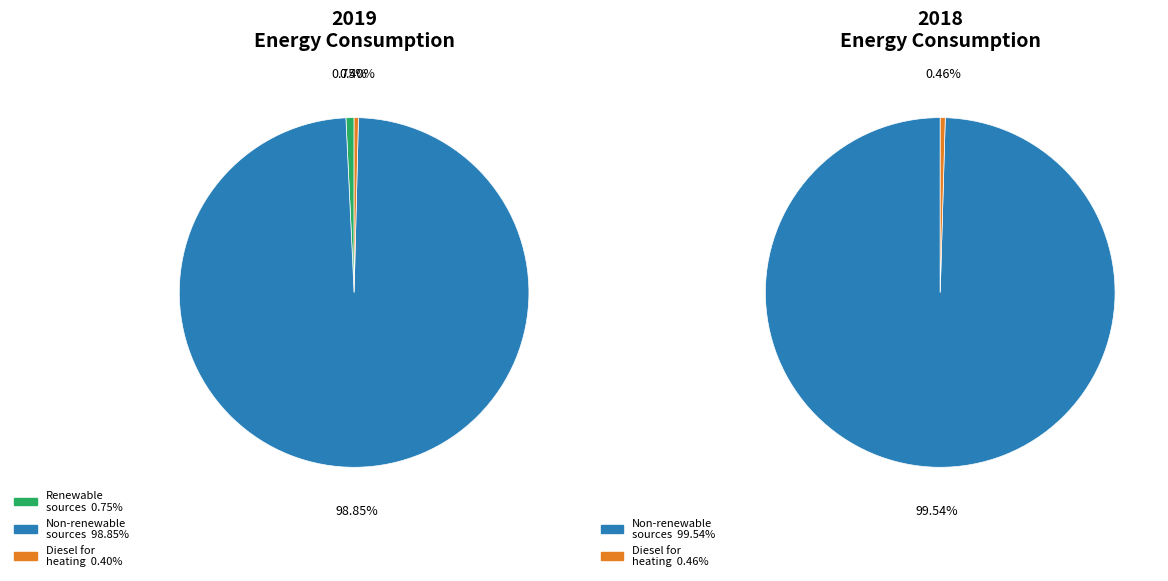

What percentage is NOT represented by Non-renewable sources?

1.6%